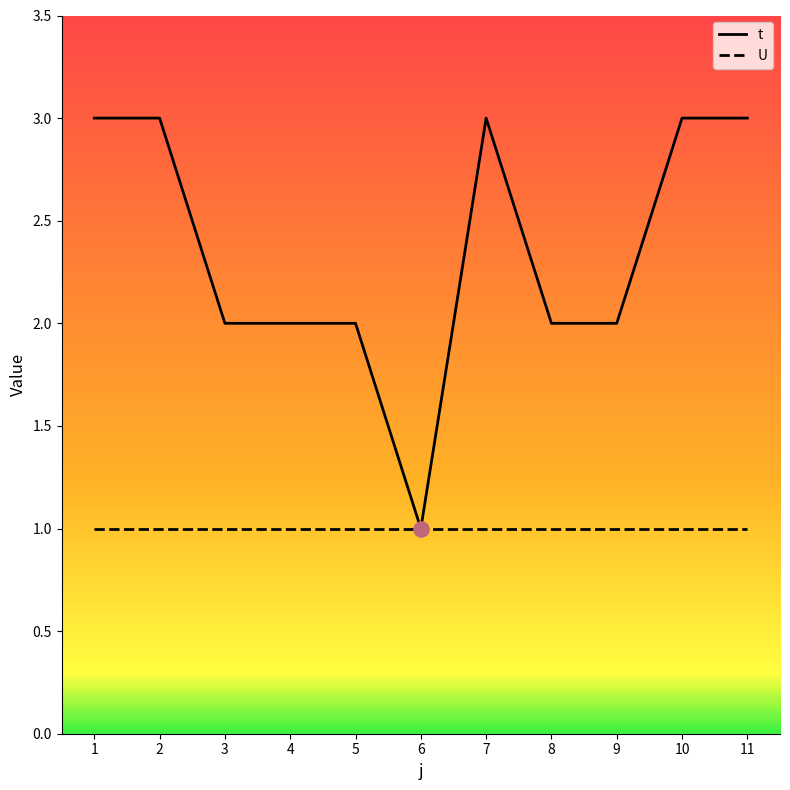

What is the total value across all series at 2?

4